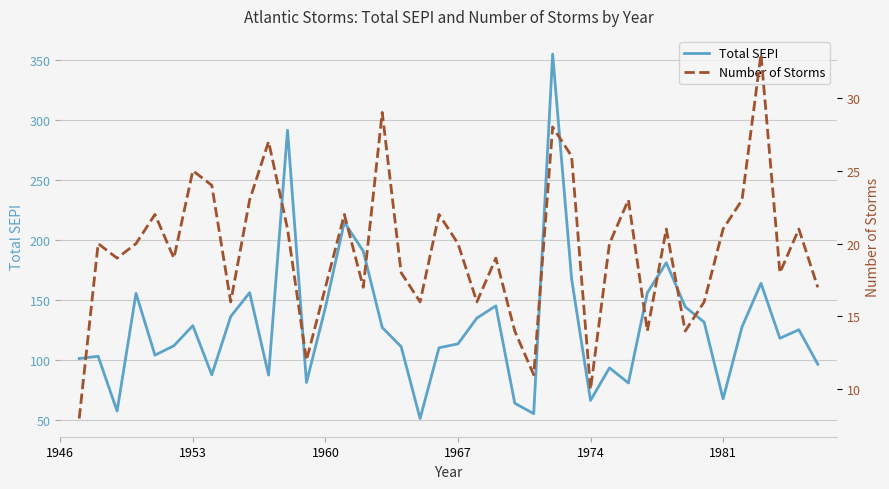

What is the maximum value for Total SEPI?

355.1